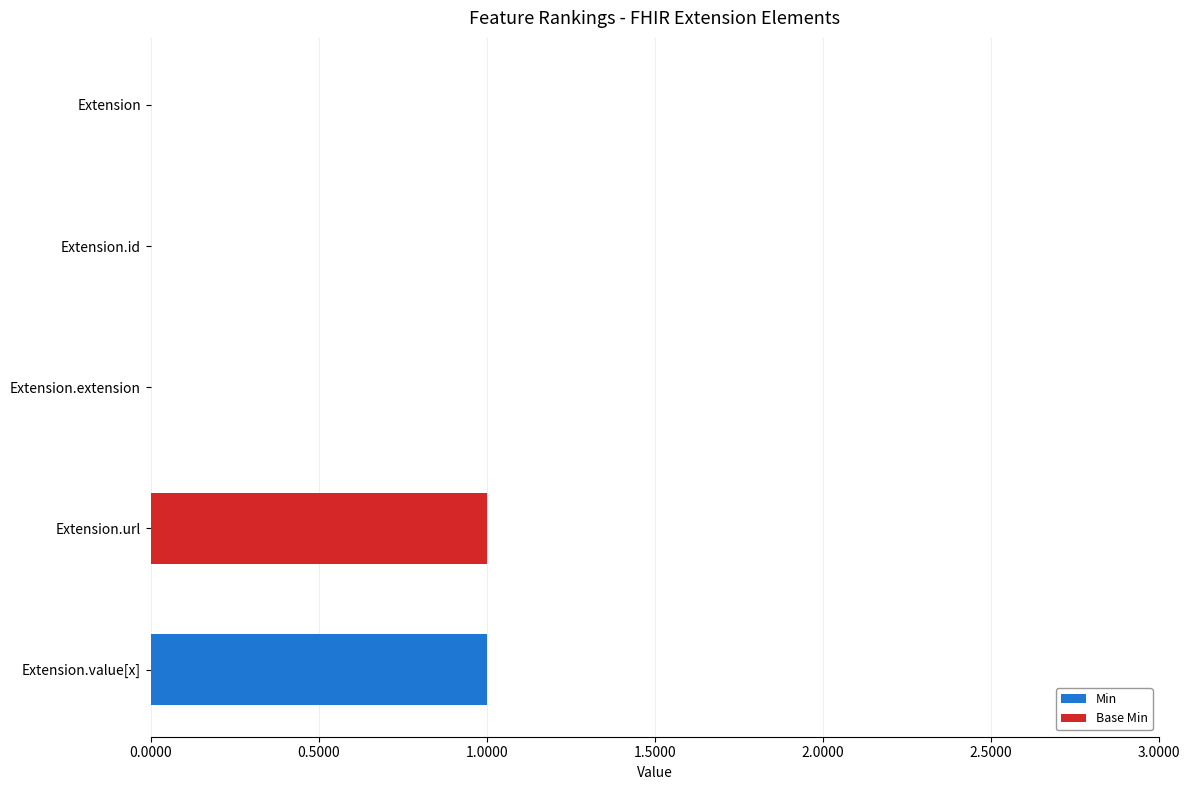

At which label does Min reach its peak?

Extension.value[x]